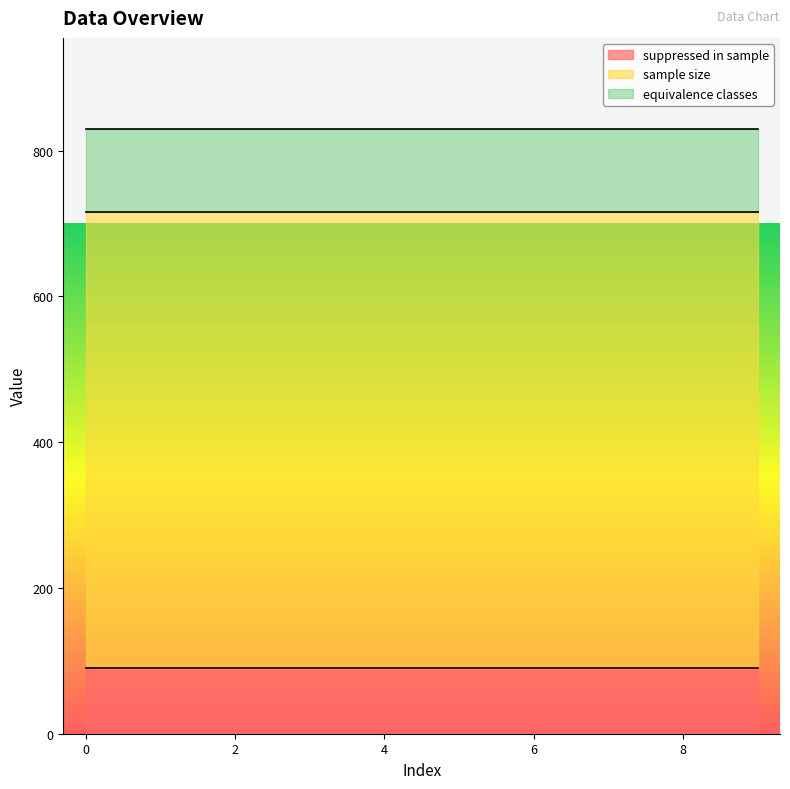

True or false: suppressed in sample and sample size intersect in this chart.

False